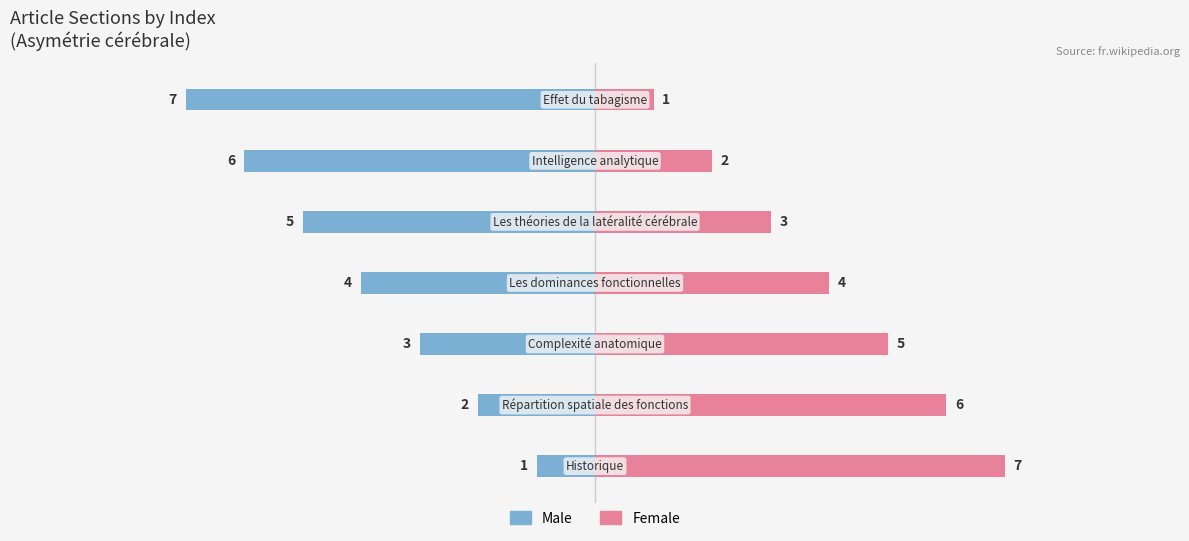

Is the value of Female at −5.0 greater than the value of Male at −7.5?

Yes